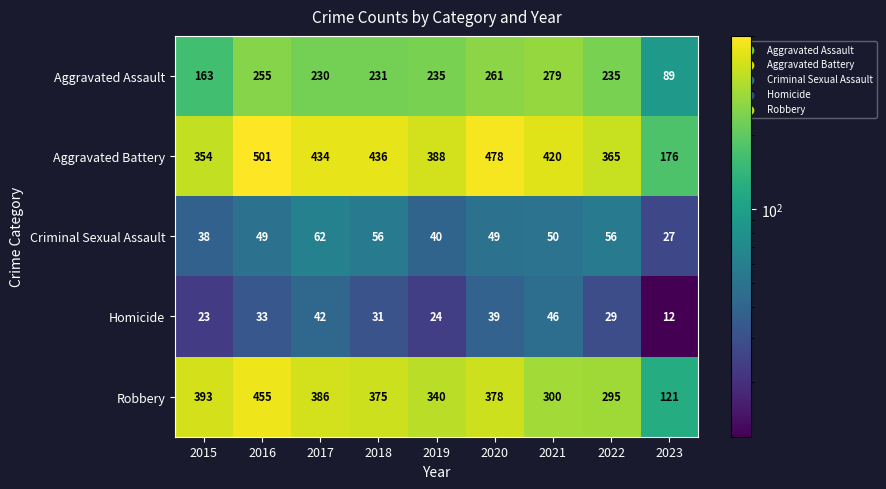

At which category is the sum across all series the highest?

2016